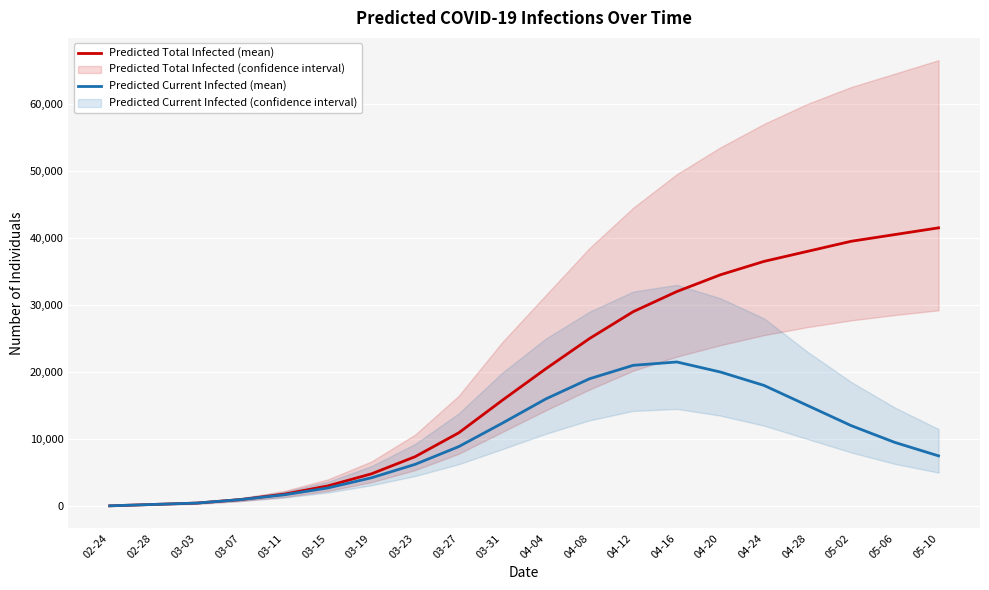

Reading left to right, what are all the values shown in this chart?

Predicted Total Infected (mean): 51	257	463	982	1793	3022	4821	7376	10933	15789	20500	25000	29000	32000	34500	36500	38000	39500	40500	41500
Predicted Current Infected (mean): 51	257	463	982	1691	2714	4233	6233	8878	12376	16000	19000	21000	21500	20000	18000	15000	12000	9500	7500